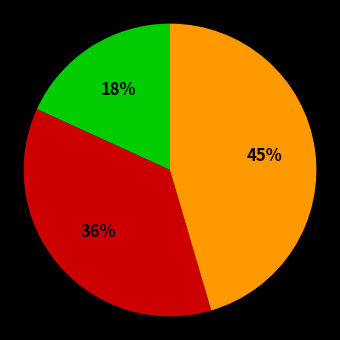

To the nearest percent, what is the average slice percentage?

33%